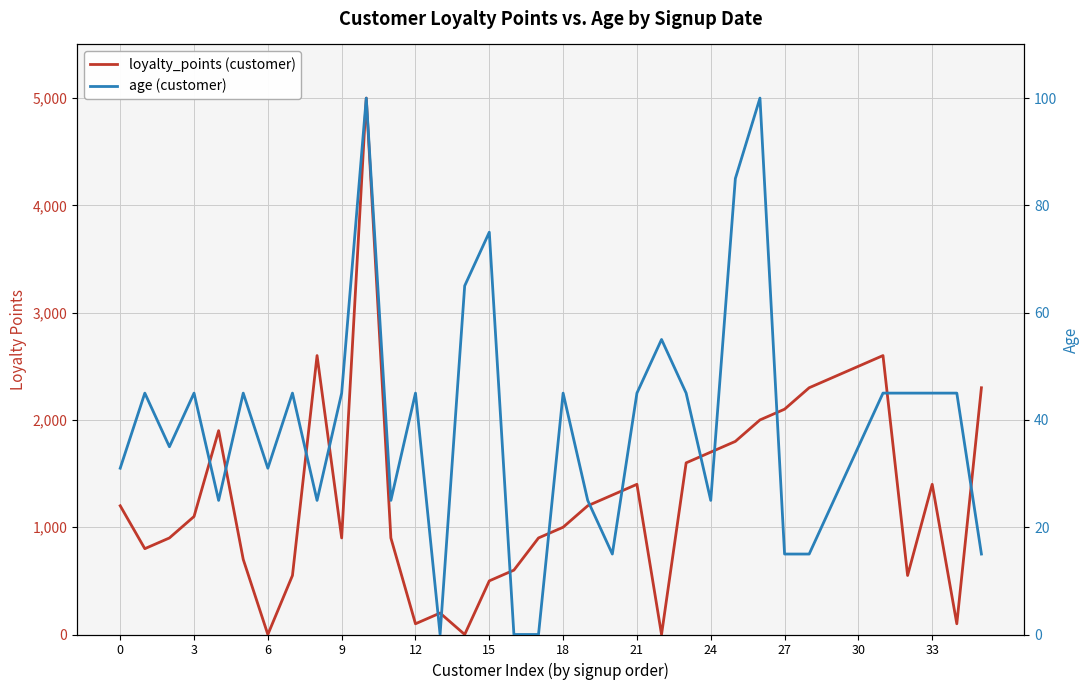

How many interior local valleys does the age (customer) series have?

8